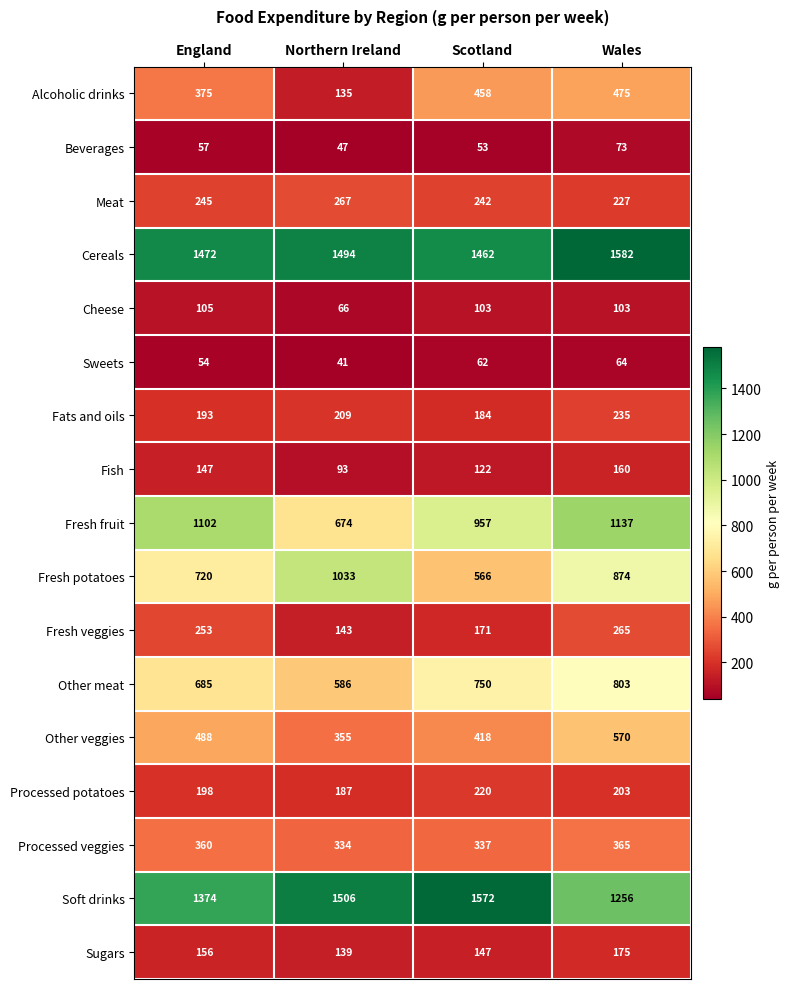

Which series changed the most between England and Scotland?

Soft drinks